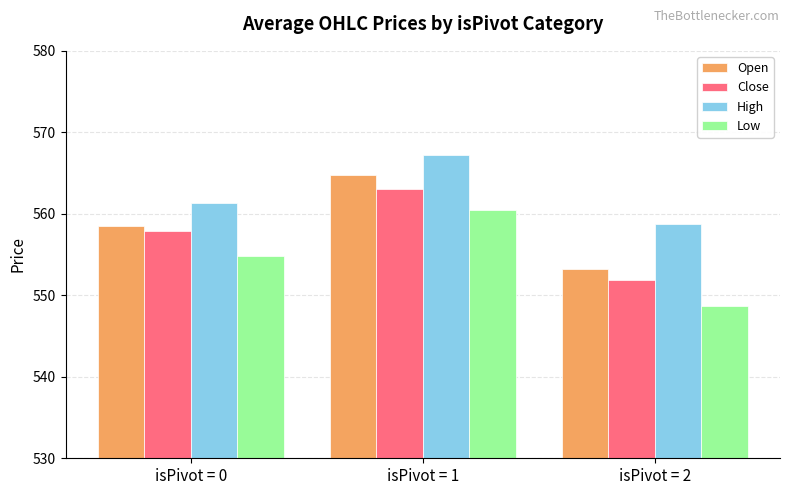

How many data points in High are less than 561?

1